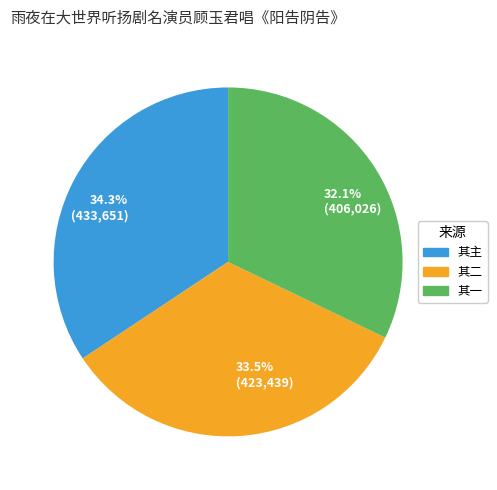

Is there any slice that represents more than half of the pie?

No